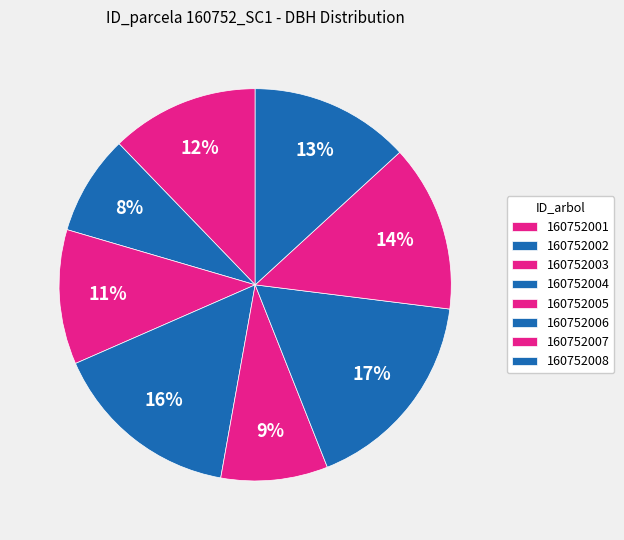

To the nearest percent, what percentage of the pie is 160752008?

13%